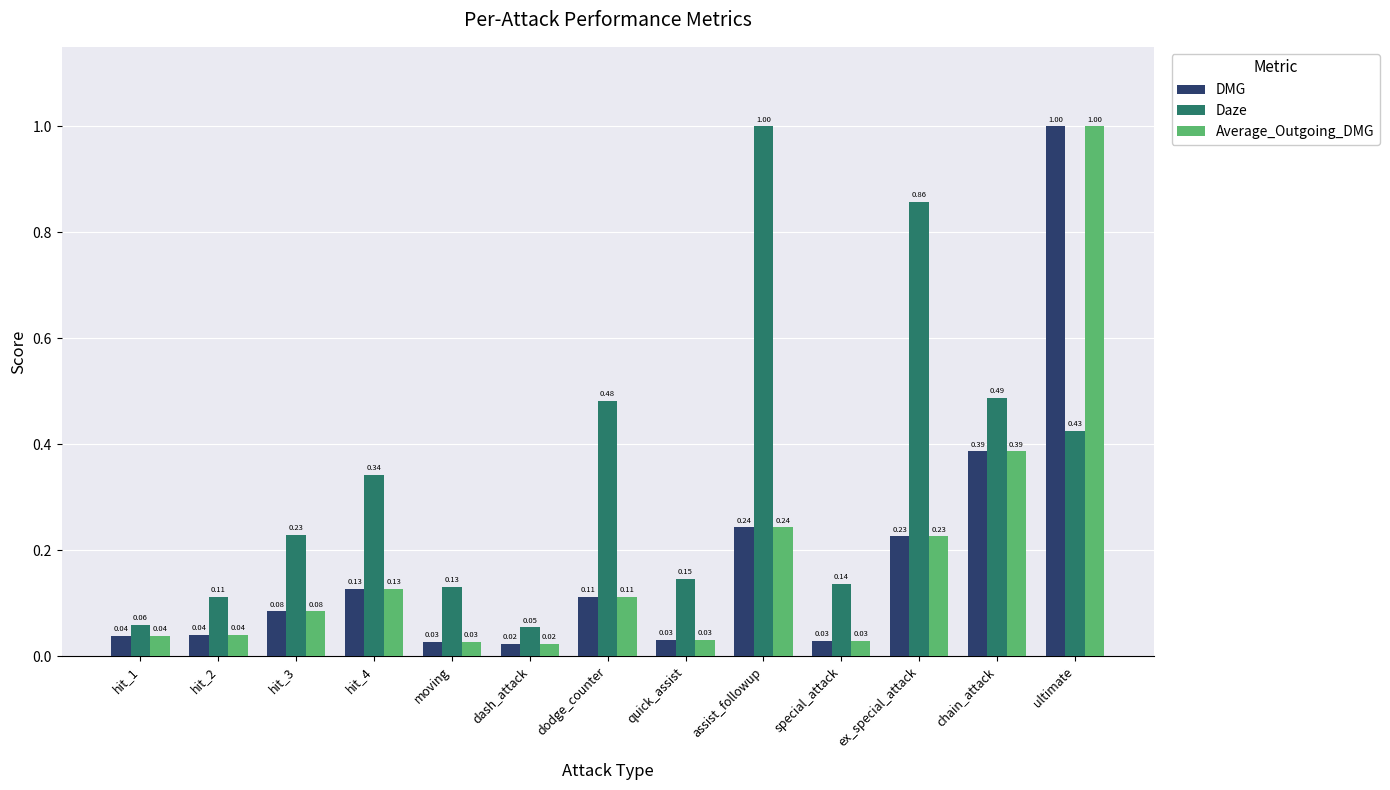

What is the label of the 6th bar from the right?

quick_assist